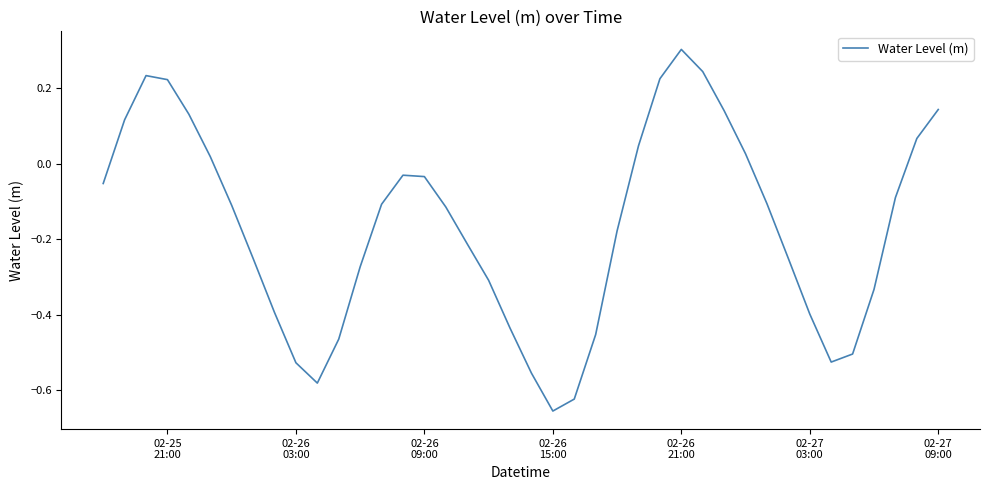

What is the maximum value shown in the chart?

0.3